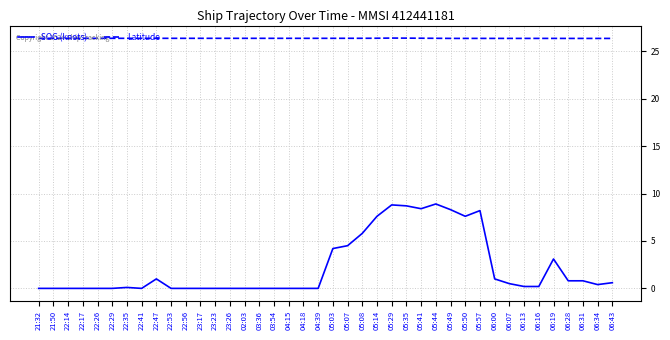

What is the average value of the SOG (knots) series?

2.2